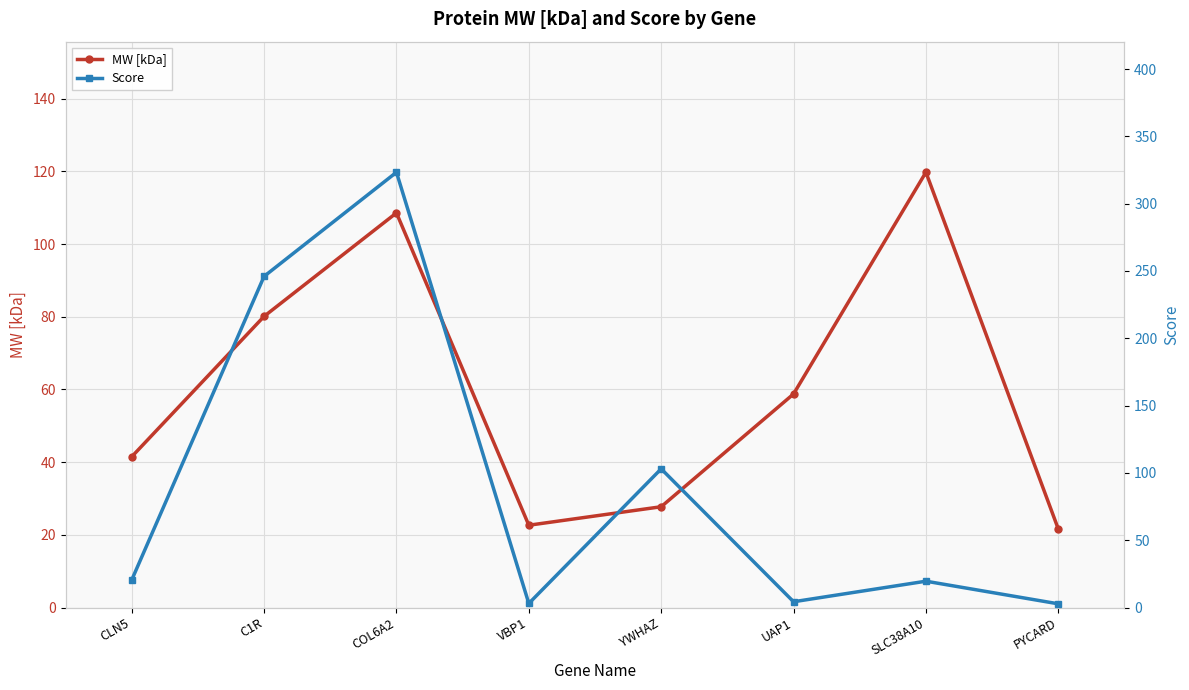

What are all the series names shown in the legend?

MW [kDa], Score